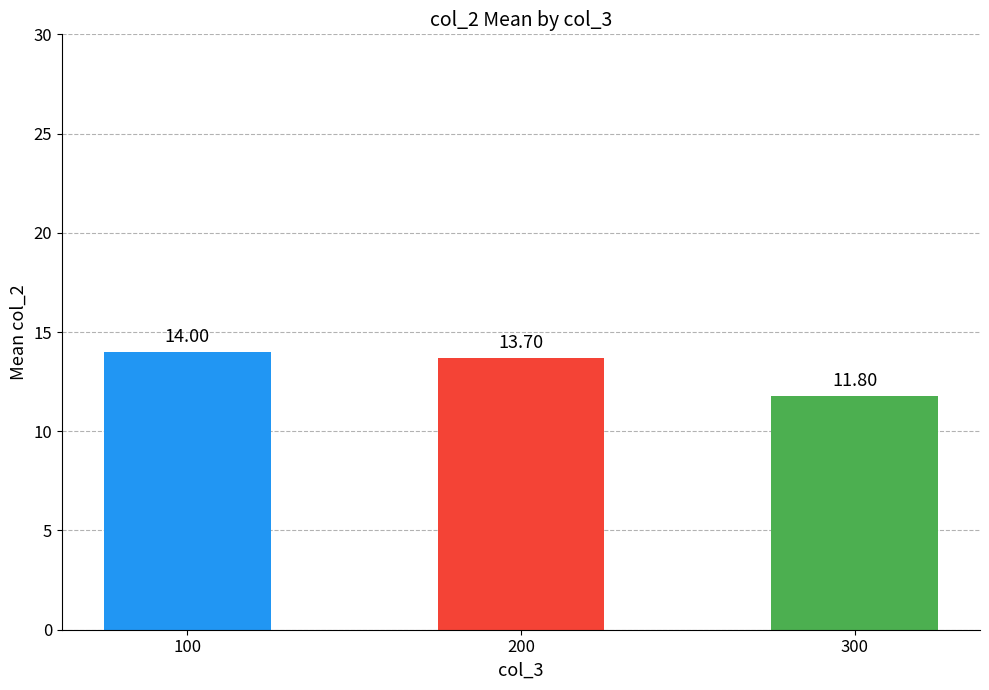

Reading left to right, what are all the values shown in this chart?

14.0	13.7	11.8